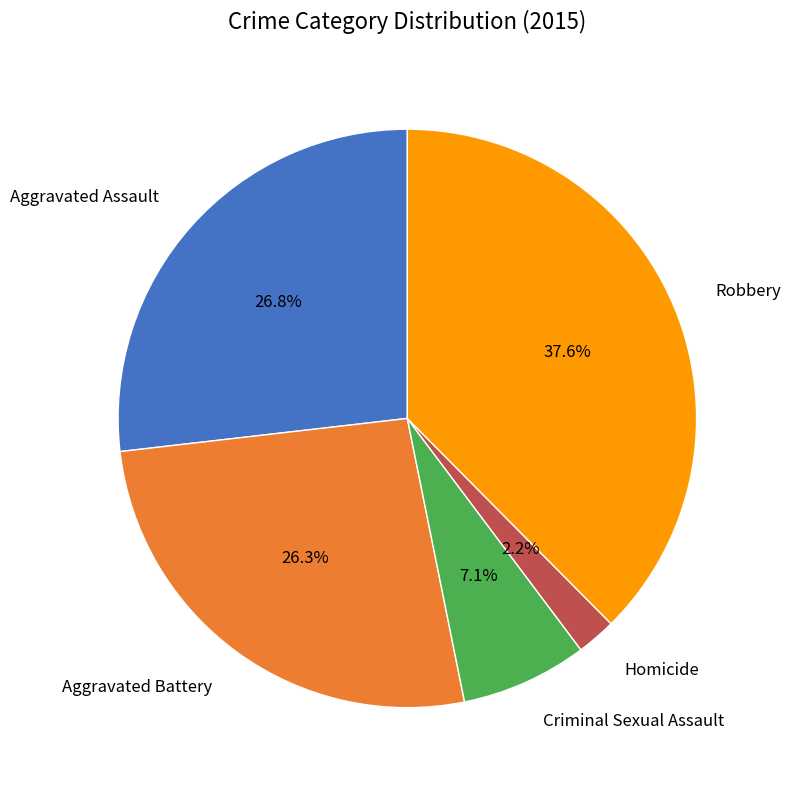

Do Aggravated Battery and Criminal Sexual Assault together represent more than half of the pie?

No